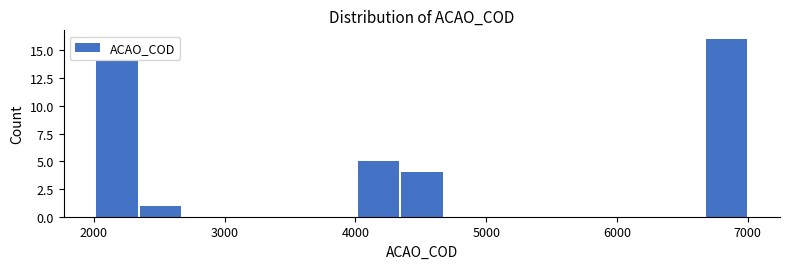

Around what value on the x-axis is the tallest bar? Give the approximate position of its centre, as read against the axis.

6800